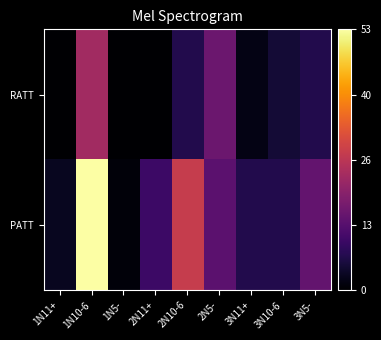

Which series has the largest total across all categories?

PATT